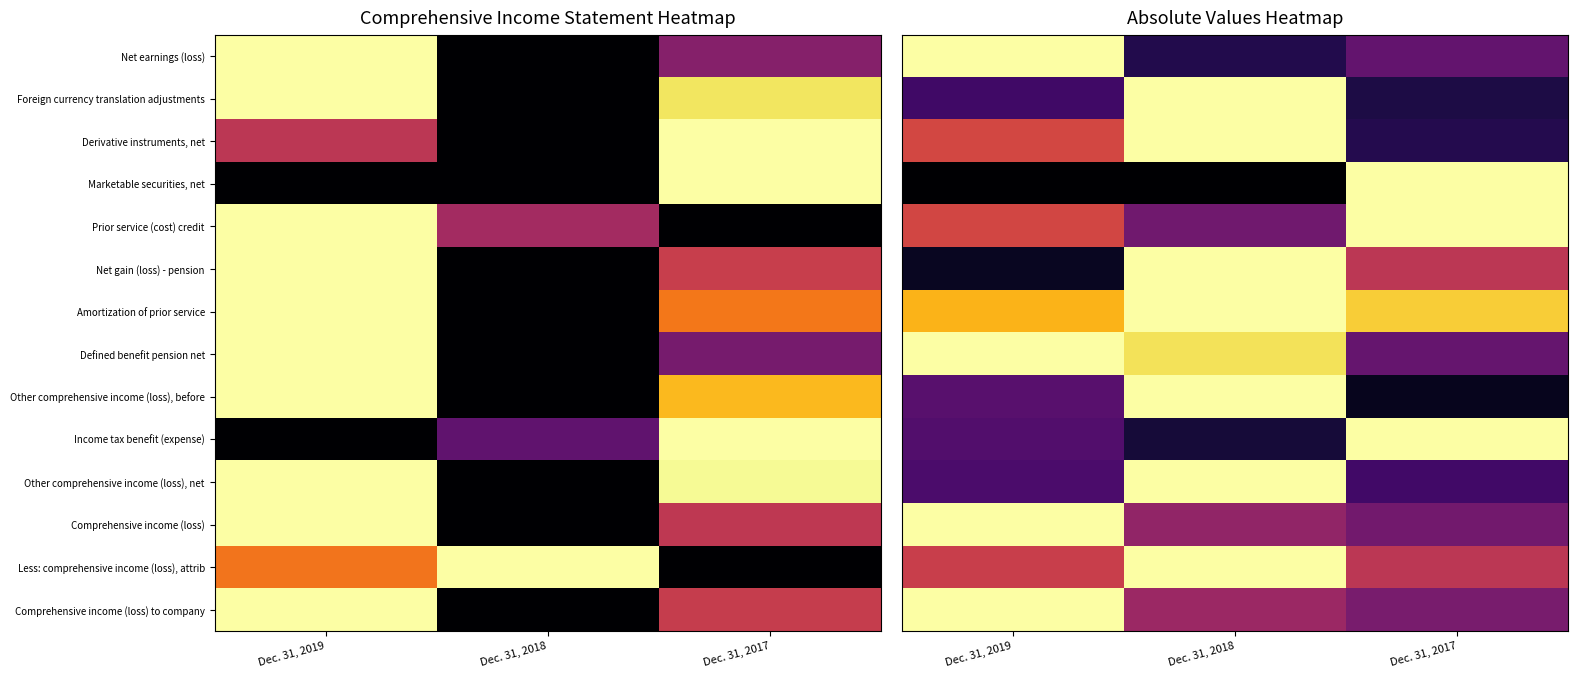

At how many categories does at least one series exceed 0?

3